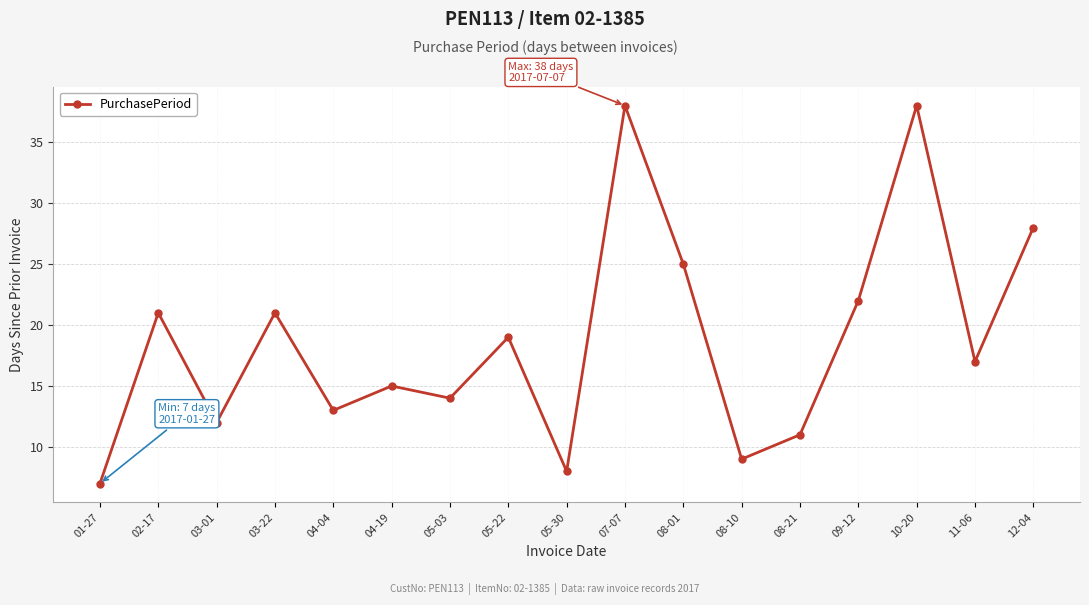

What is the difference between the values at 02-17 and 10-20?

17